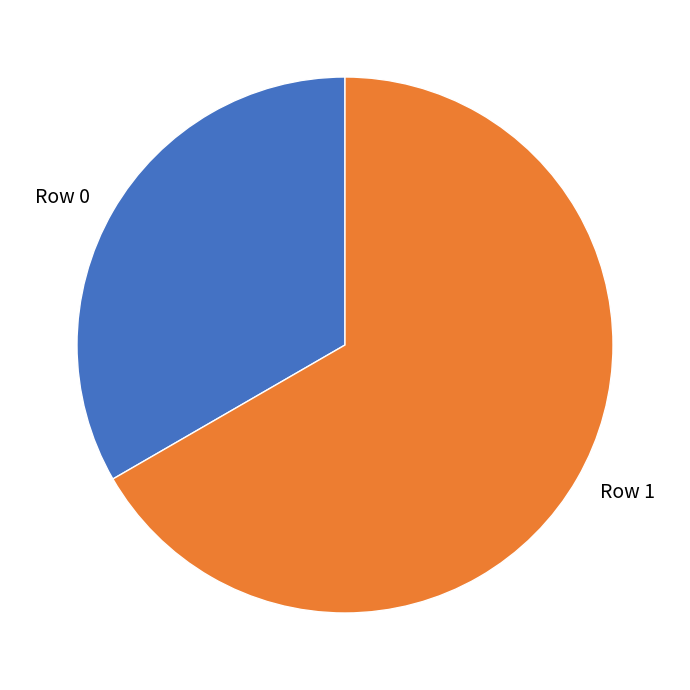

Is there any slice that represents more than half of the pie?

Yes